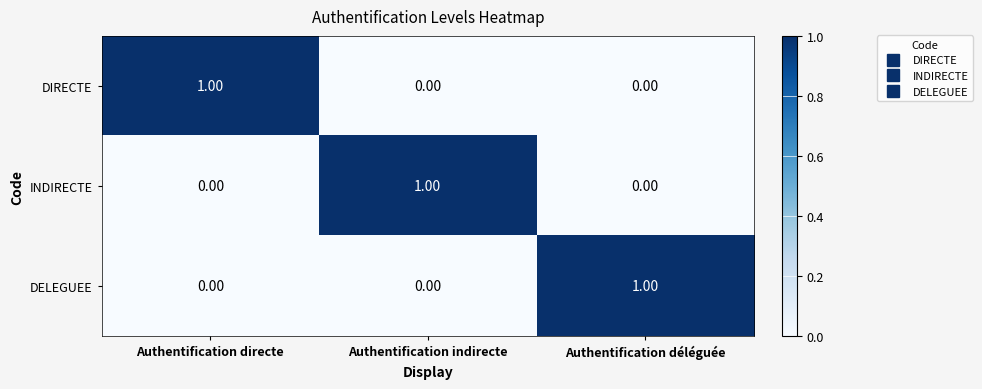

How many positive values does the DIRECTE series have?

1